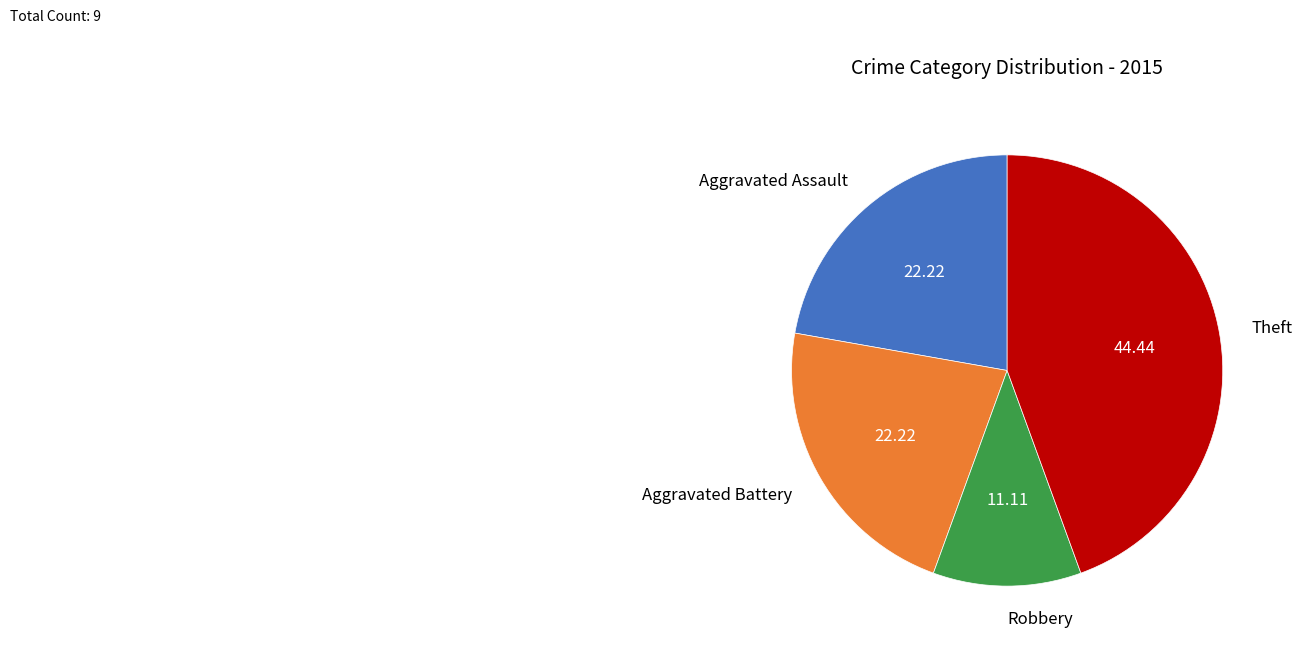

Count the number of slices in the pie.

4